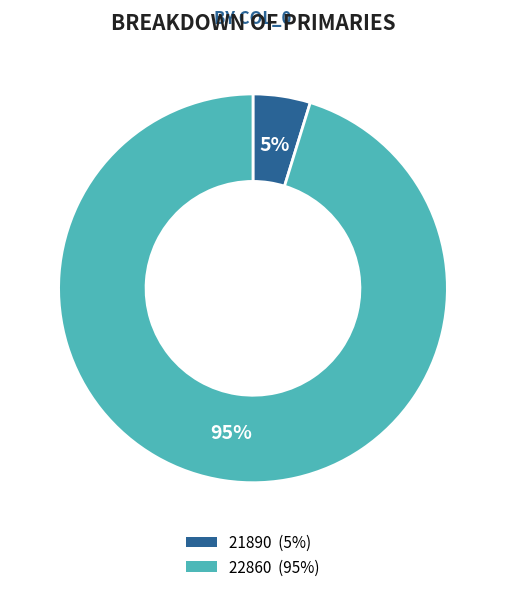

True or false: 21890 accounts for 5% of the total.

True